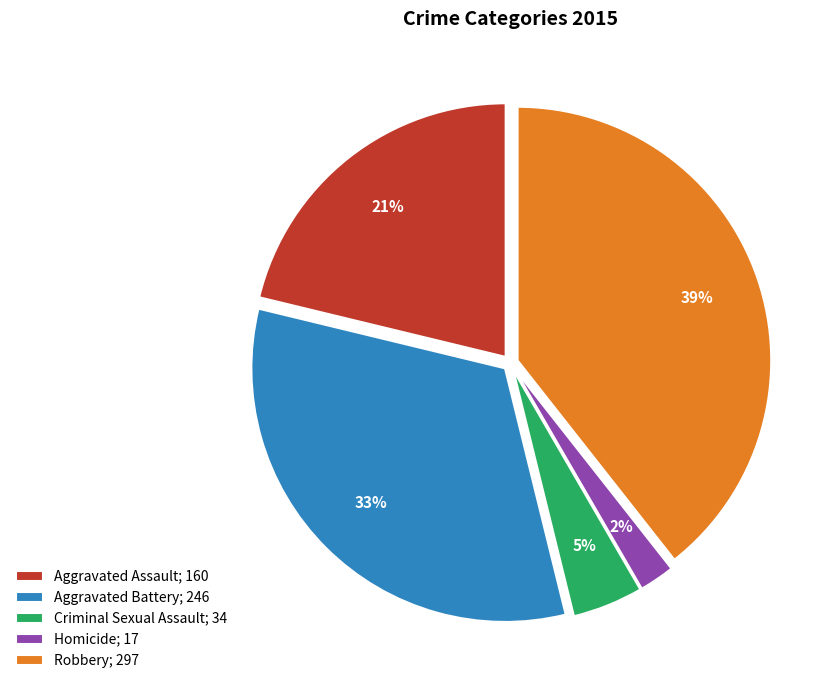

To the nearest percent, what percentage of the pie is Criminal Sexual Assault?

5%